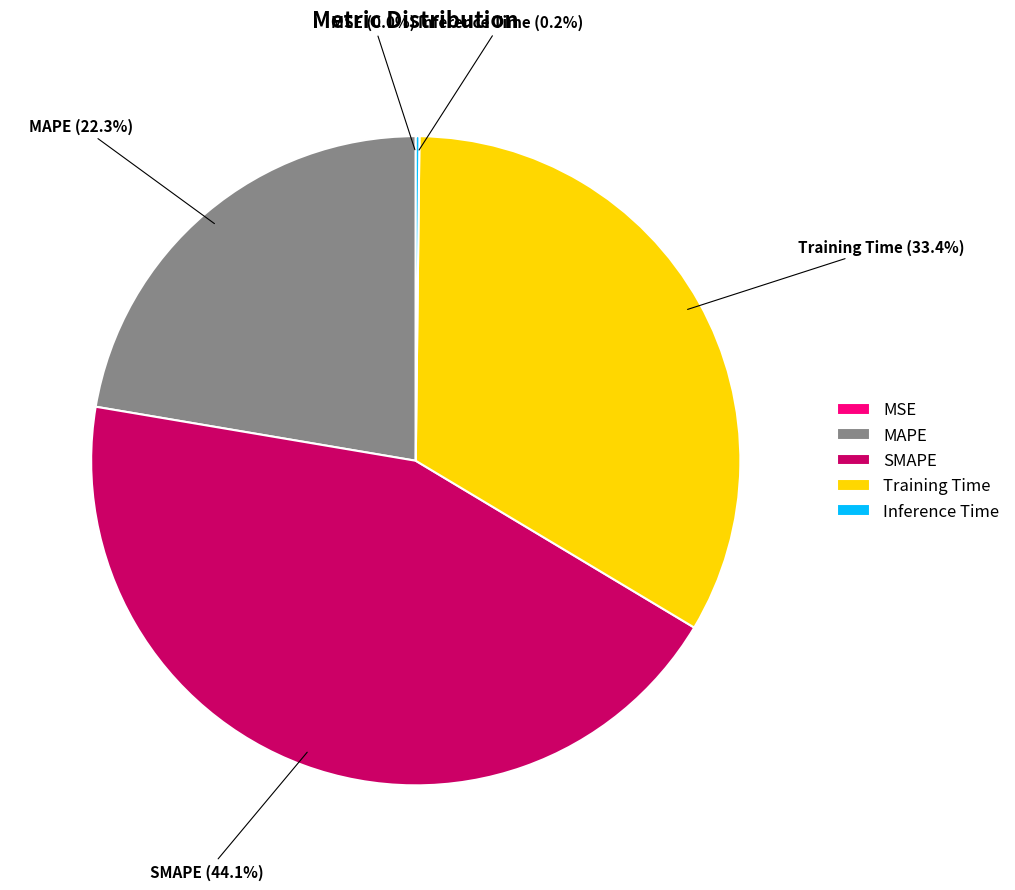

To the nearest percent, what percentage of the pie is SMAPE?

44%